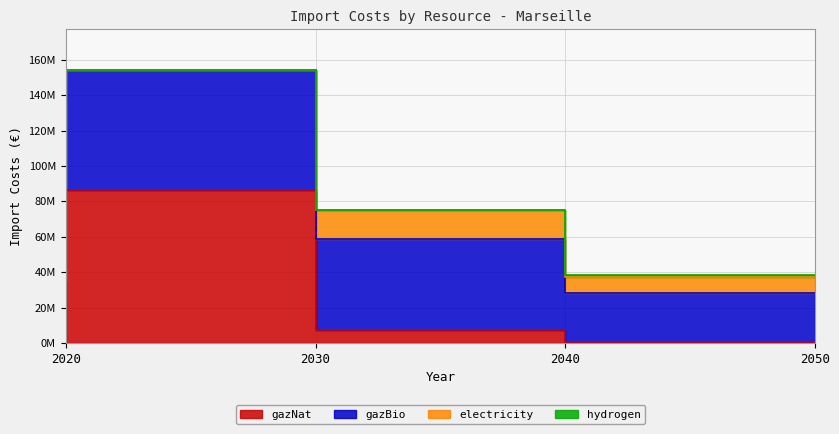

What is the sum of the electricity values at 2040 and 2030?

16574669.5